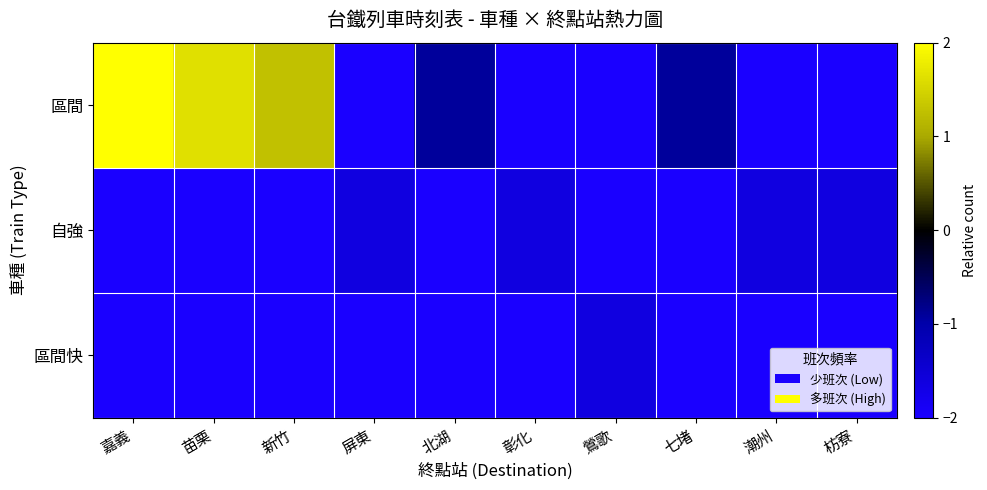

What is the maximum value shown in the chart?

2.0